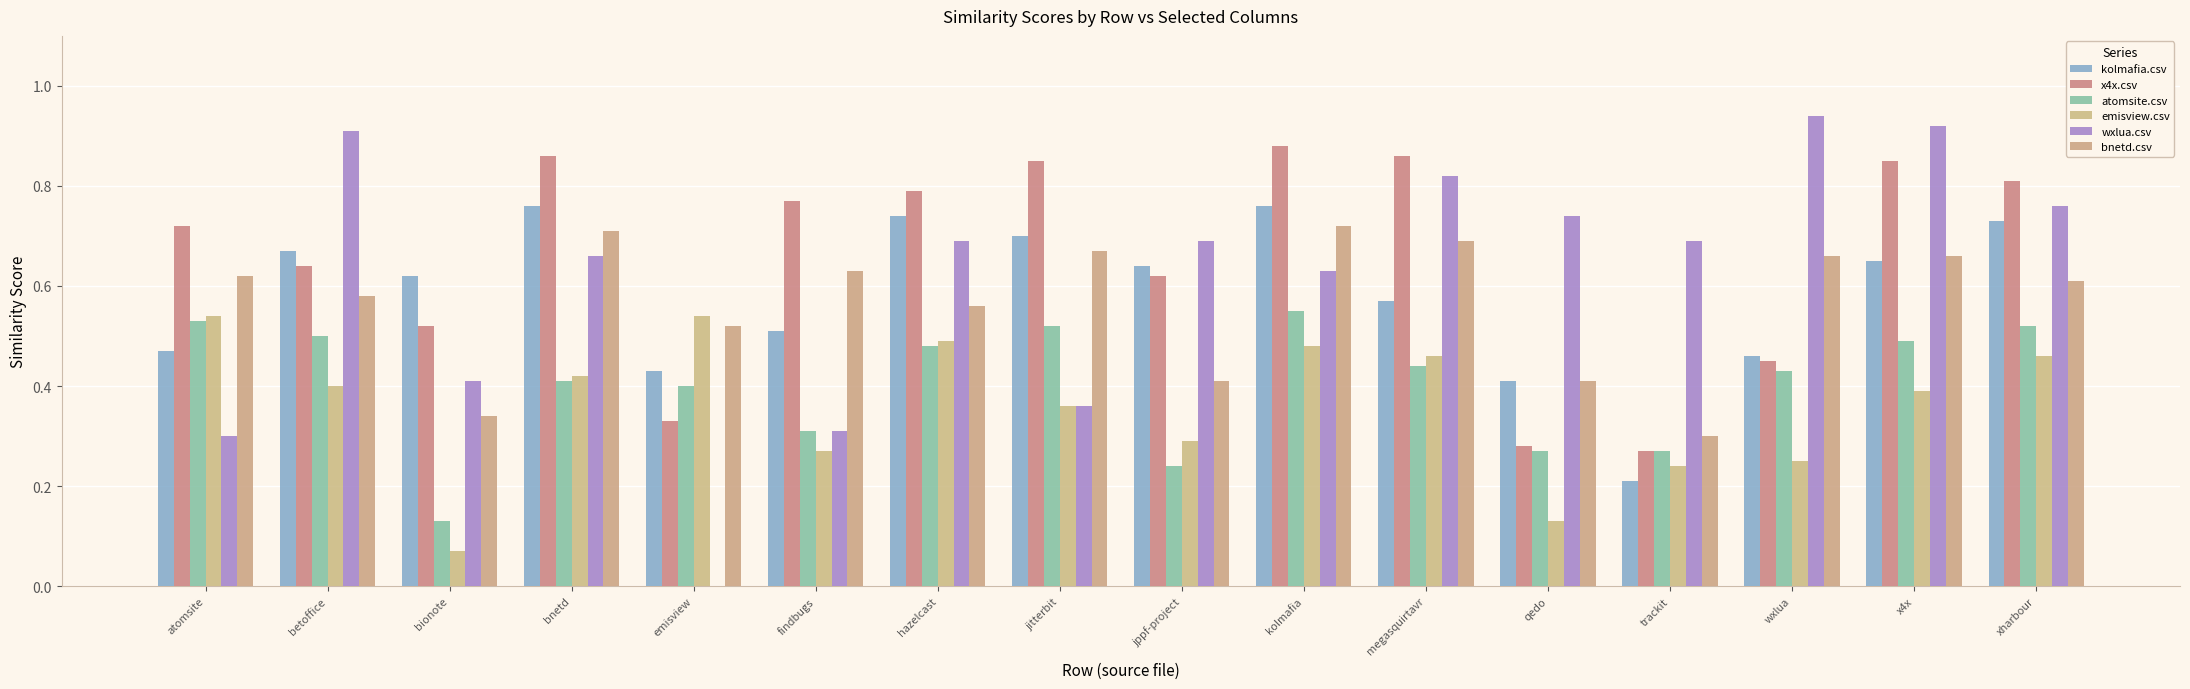

Which series has the largest range (max minus min)?

wxlua.csv